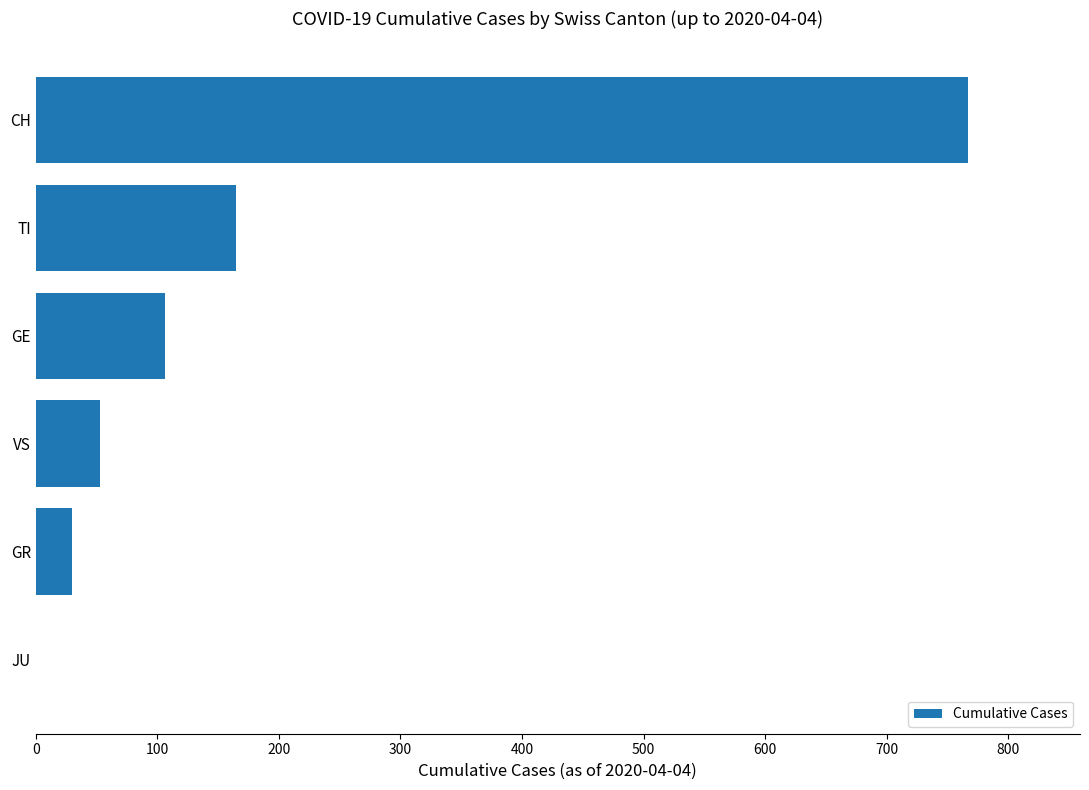

What is the sum of all values?

1121